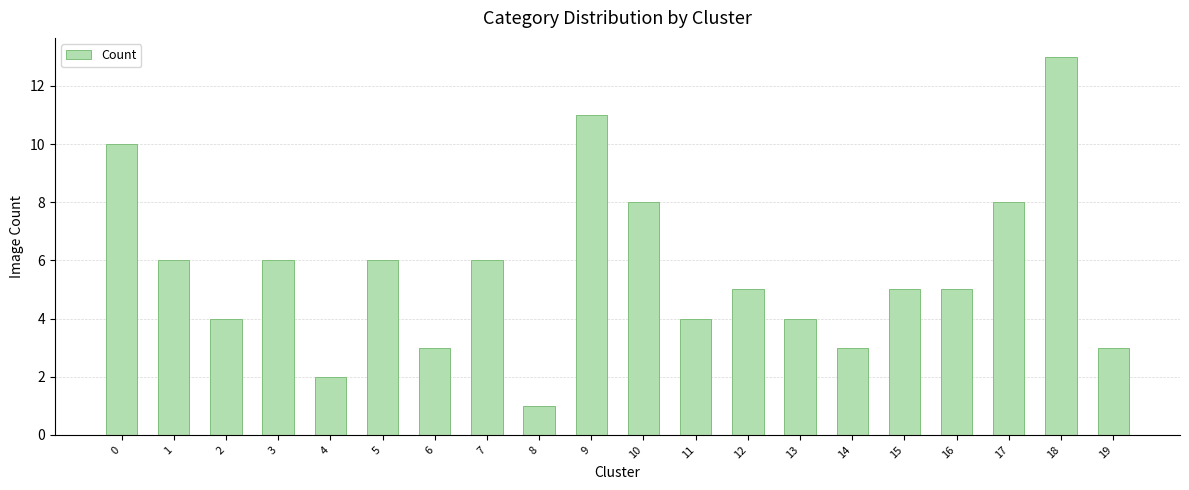

Which has a higher value, 13 or 8?

13